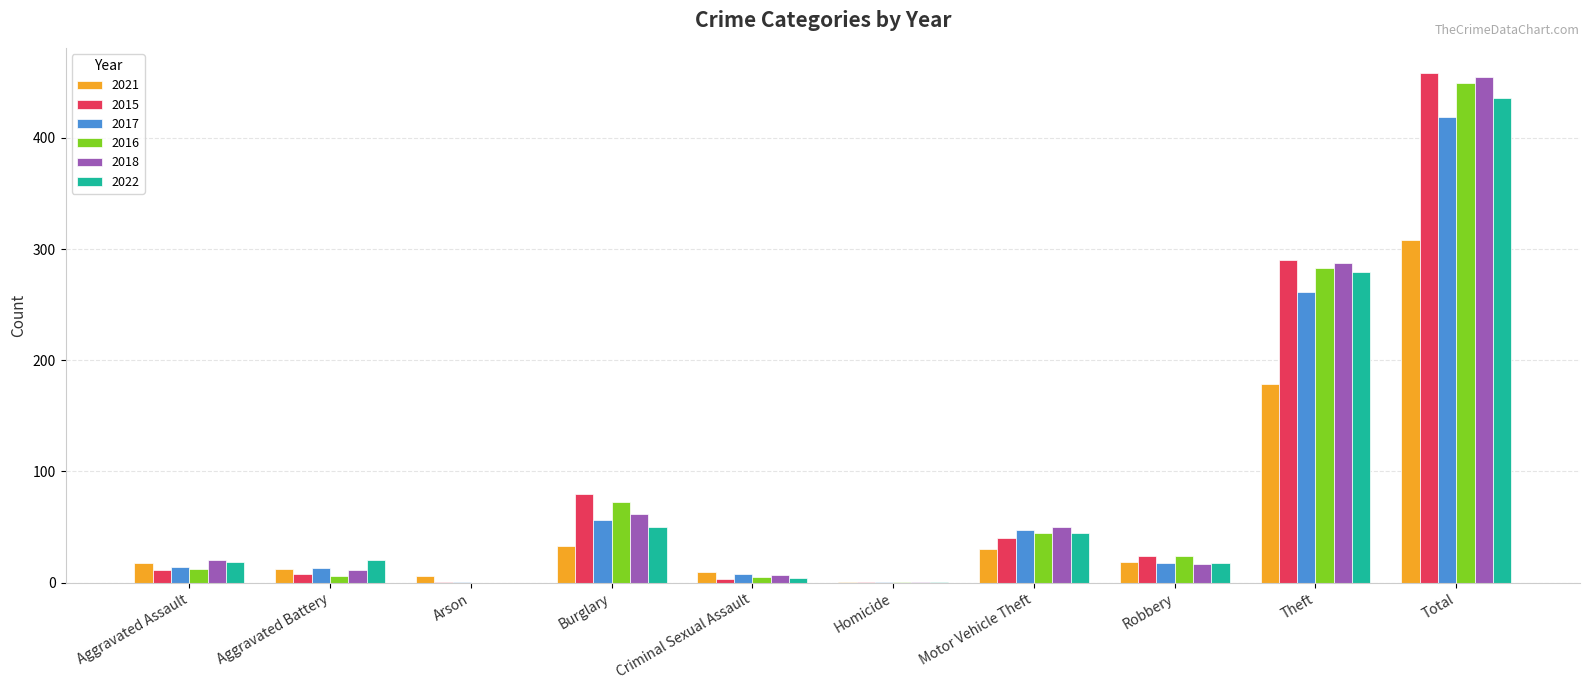

What is the sum of all 2016 values?

898